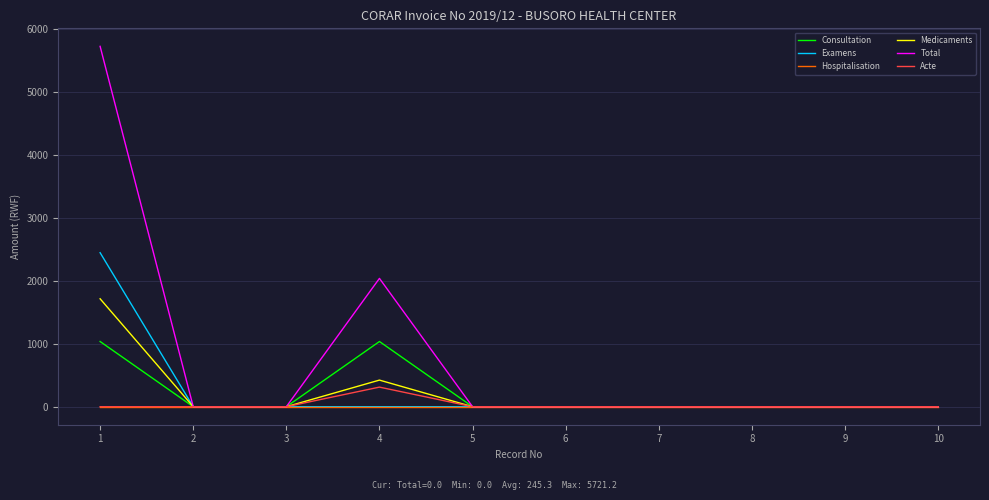

Reading right to left, what are all the values shown in this chart?

Consultation: 0.0	0.0	0.0	0.0	0.0	0.0	1035.0	0.0	0.0	1035.0
Examens: 0.0	0.0	0.0	0.0	0.0	0.0	0.0	0.0	0.0	2445.0
Hospitalisation: 0.0	0.0	0.0	0.0	0.0	0.0	0.0	0.0	0.0	0.0
Medicaments: 0.0	0.0	0.0	0.0	0.0	0.0	422.4	0.0	0.0	1713.4
Total: 0.0	0.0	0.0	0.0	0.0	0.0	2037.3	0.0	0.0	5721.2
Acte: 0.0	0.0	0.0	0.0	0.0	0.0	311.0	0.0	0.0	0.0